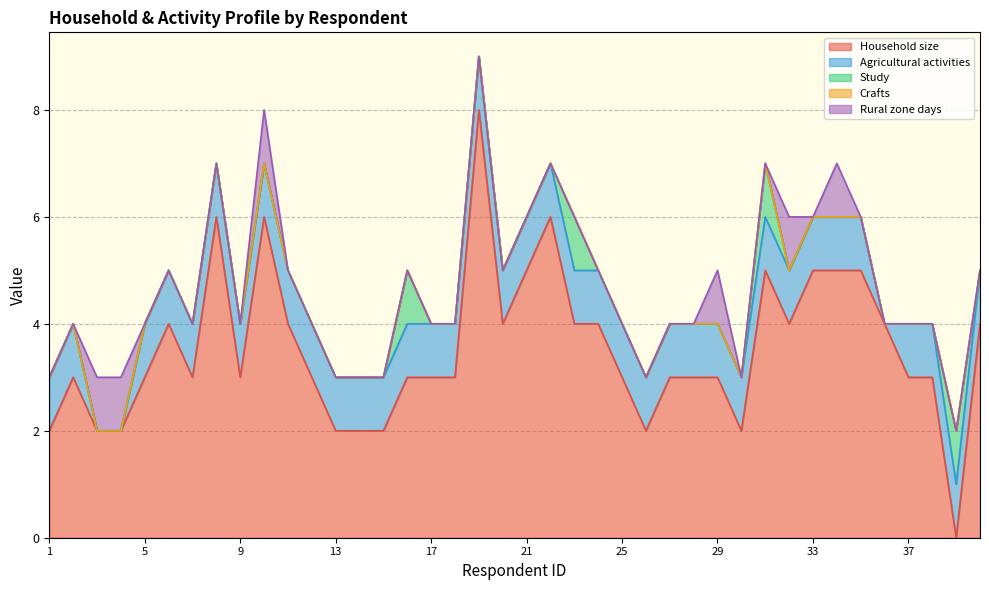

True or false: Q_3.4.2_étude has a value of 0 at 14.

True